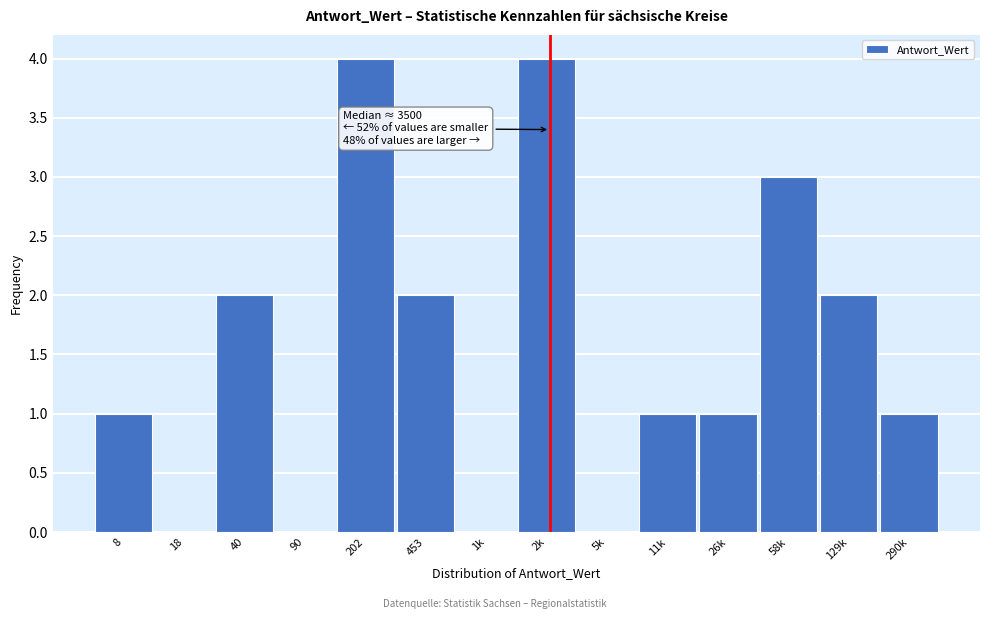

Reading left to right, transcribe all the data shown in this chart.

8=1	18=0	40=2	90=0	202=4	453=2	1k=0	2k=4	5k=0	11k=1	26k=1	58k=3	129k=2	290k=1